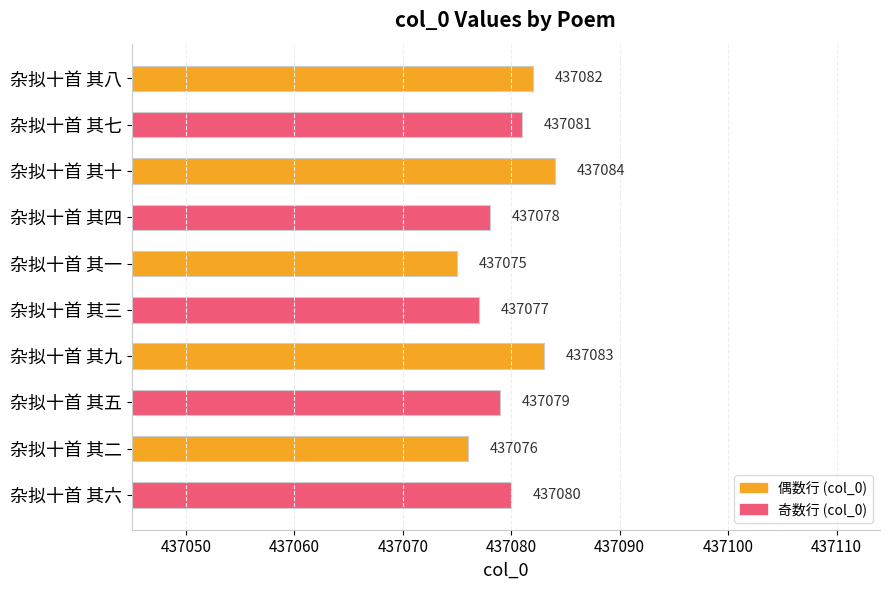

The chart shows a value of 437076 at 杂拟十首 其二. True or false?

True